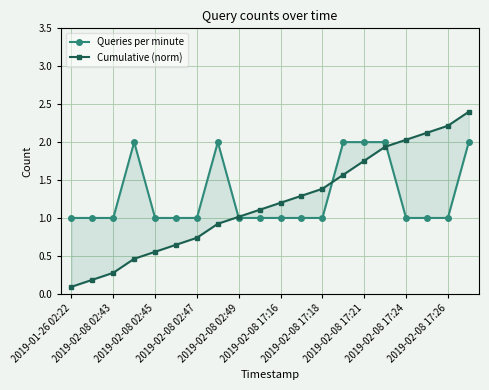

What value does the Queries per minute series have at 2019-02-08 17:26?

1.0